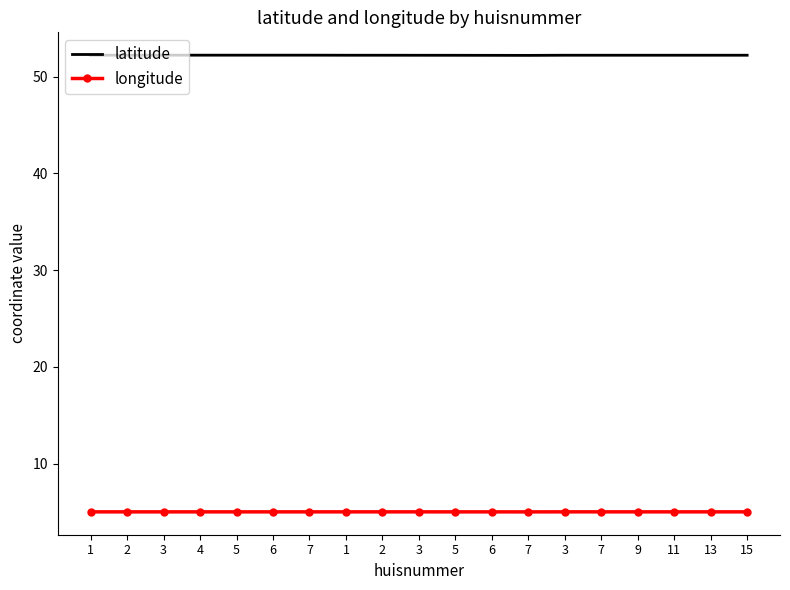

What are all the series names shown in the legend?

latitude, longitude